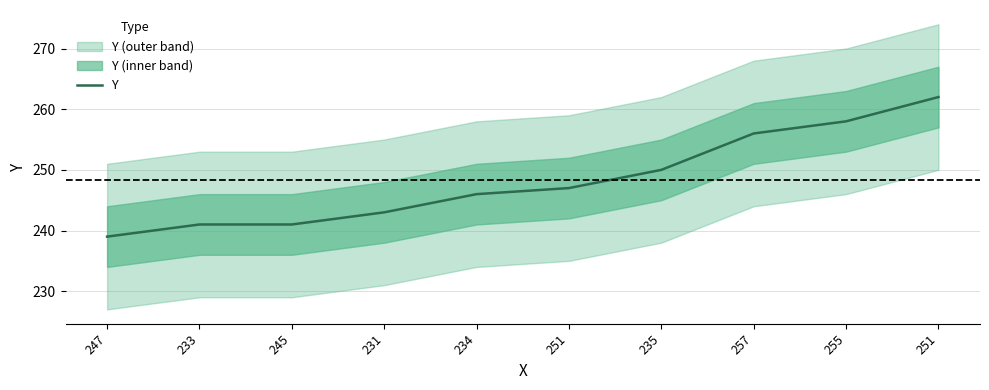

The chart shows a value of 258 at 255. True or false?

True